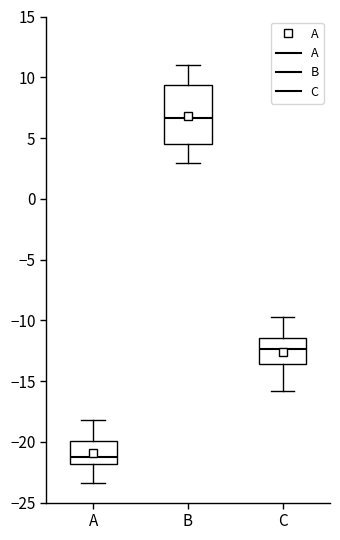

Reading left to right, transcribe this box plot: for each box, give where its median line is, the range the box spans, and where its two whiskers end, as read against the y-axis. The values are not printed on the chart, so give them approximately, as read against the axis.

A: median -21.5, box -22.0 to -20.0, whiskers -23.5 to -18.0
B: median 6.5, box 4.5 to 9.5, whiskers 3.0 to 11.0
C: median -12.5, box -13.5 to -11.5, whiskers -16.0 to -10.0